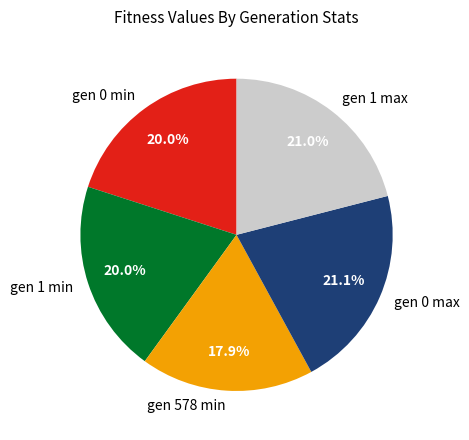

Do gen 1 max and gen 0 min together represent more than half of the pie?

No